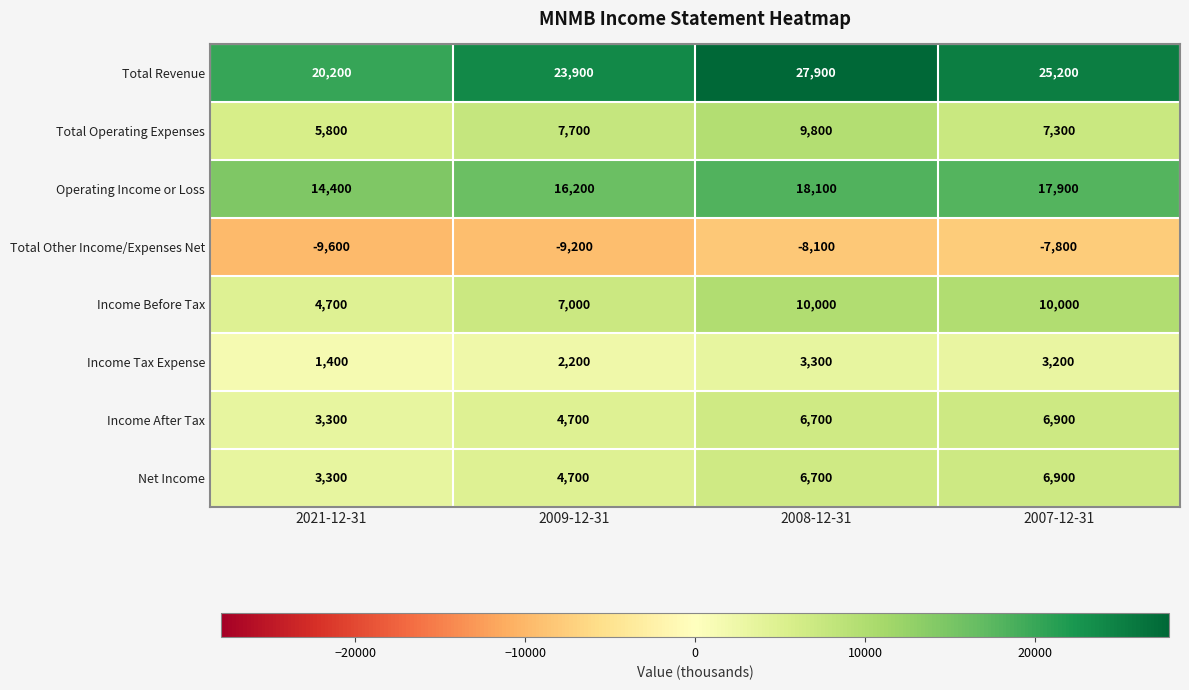

What value does the Operating Income or Loss series have at 2007-12-31, to the nearest 50?

17900